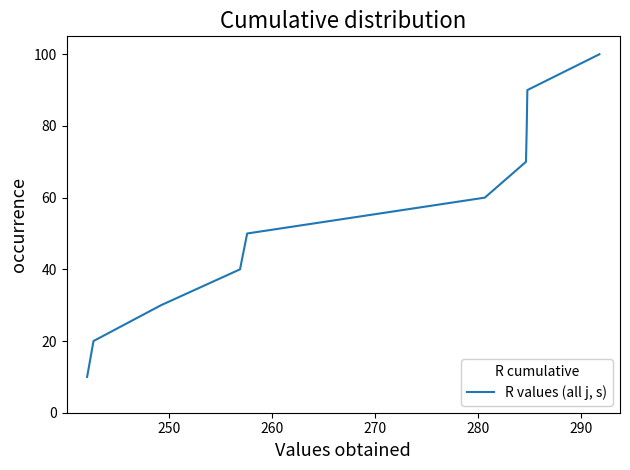

True or false: there are more than 2 points higher than both neighbors.

False